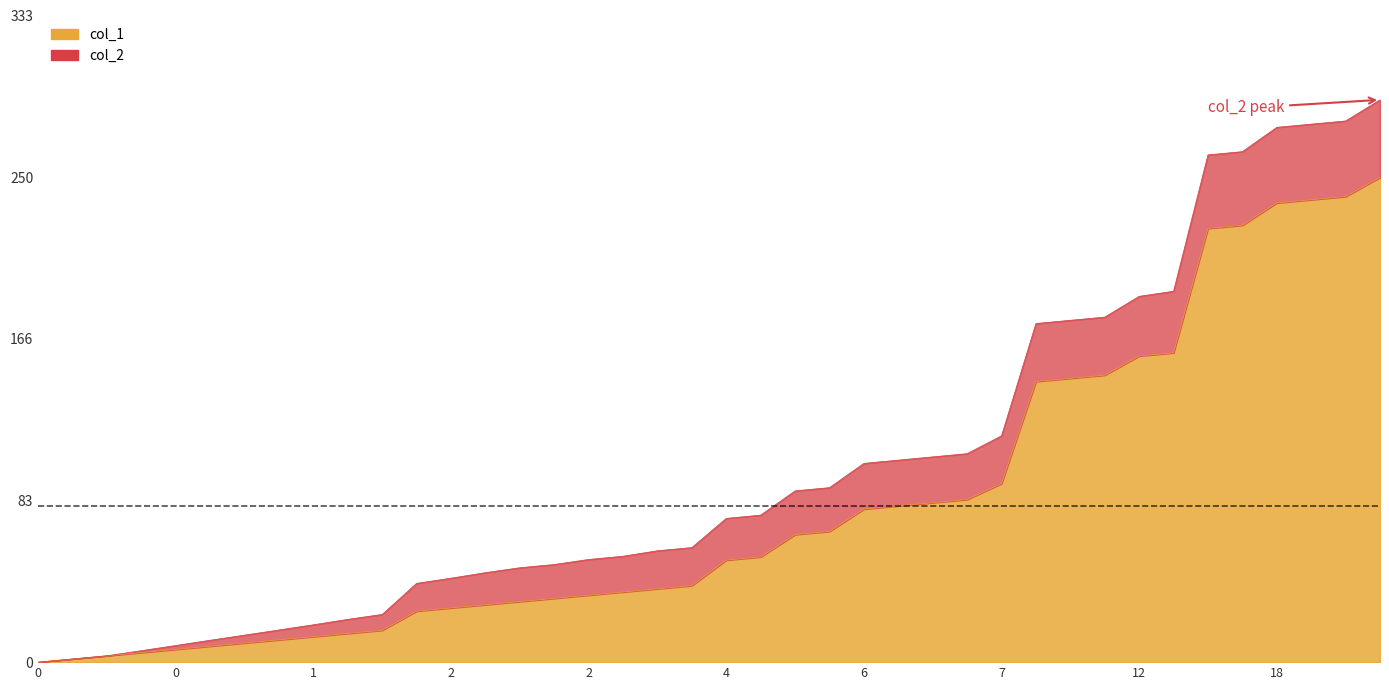

How many data points are less than 52?

20